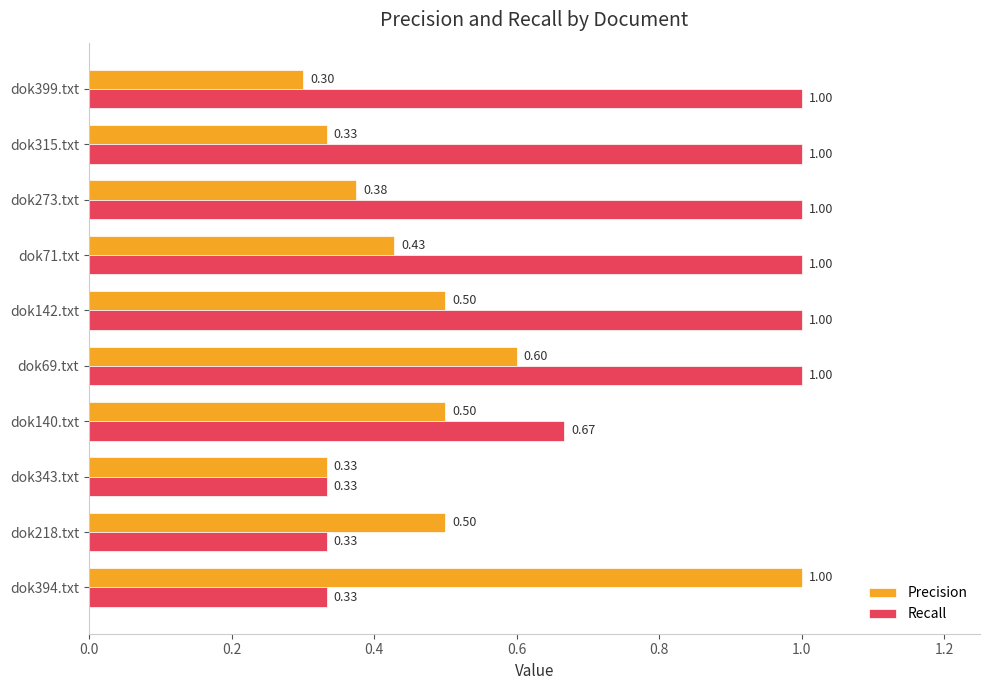

What is the spread (max minus min) of values at dok273.txt?

0.6